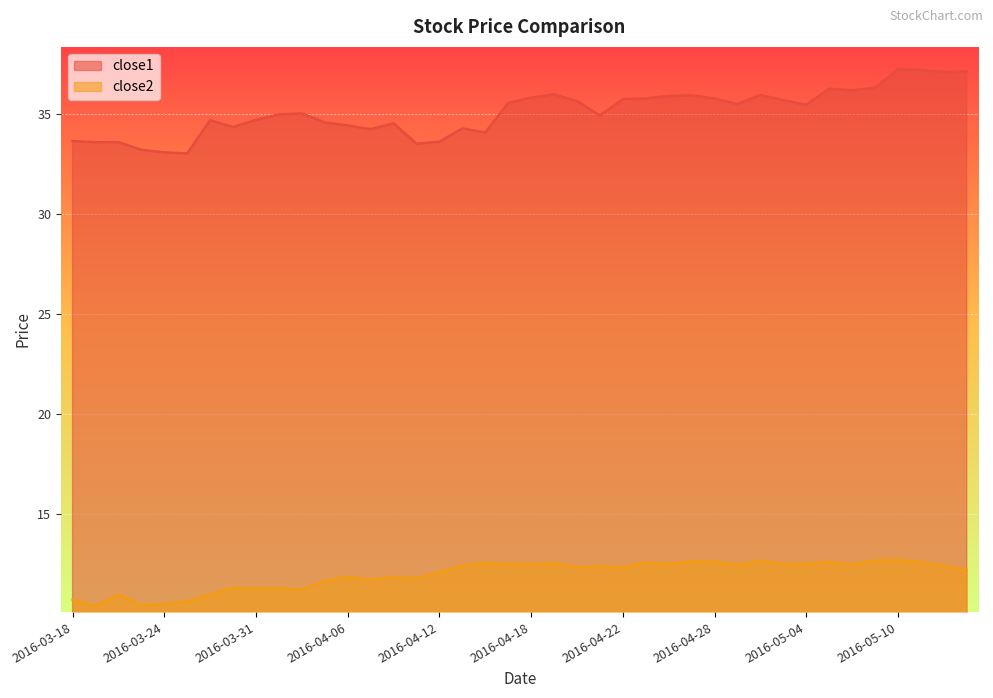

How many series are shown in this chart?

2